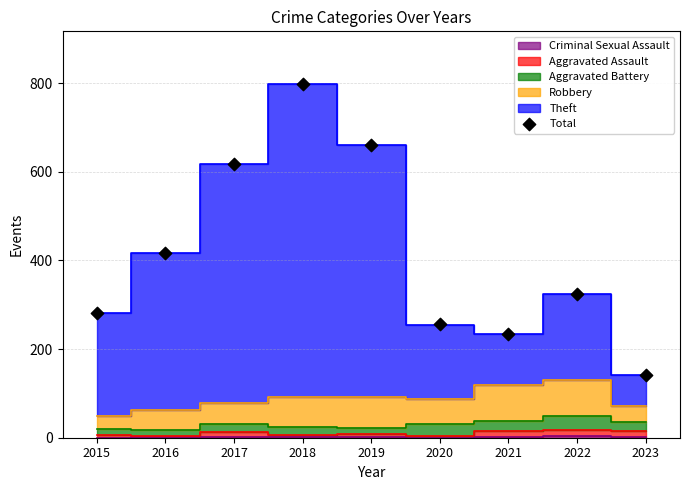

What Y value in the scatter plot is closest to 469?

416